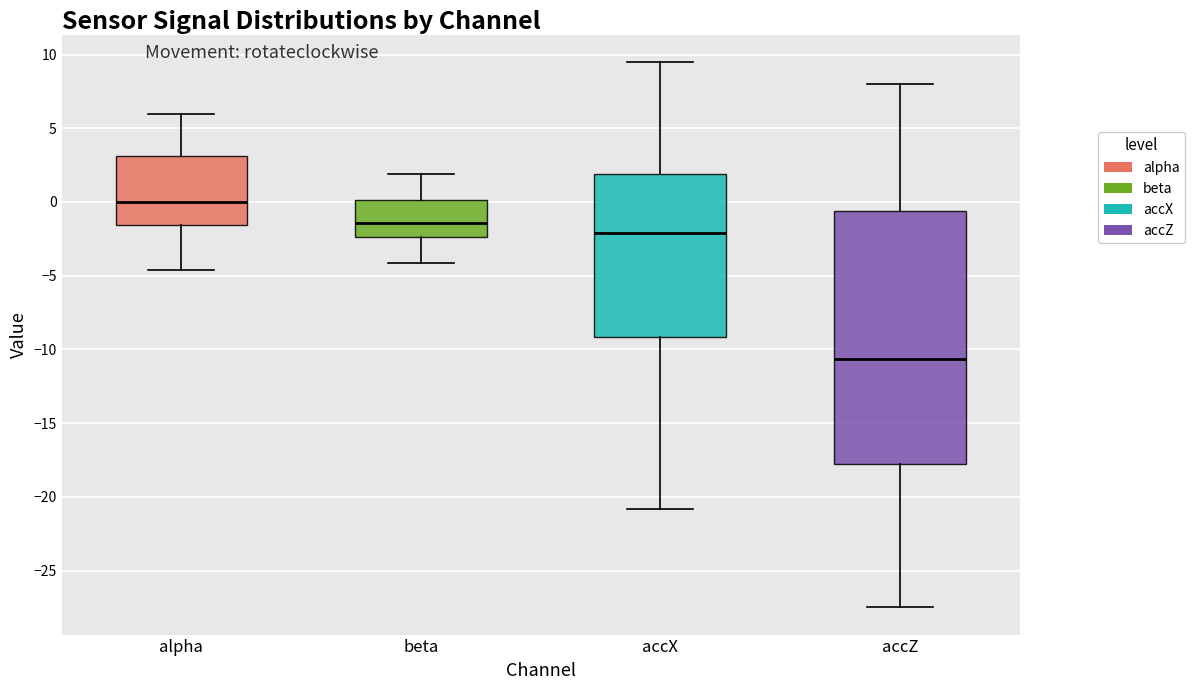

Comparing the boxes themselves (not the whiskers), which one is the tallest?

accZ